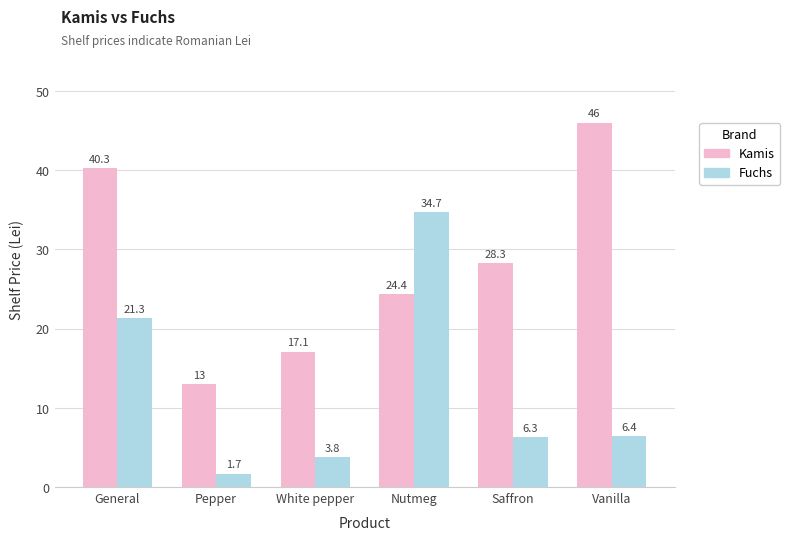

What is the difference between the highest and lowest values at Saffron?

22.0